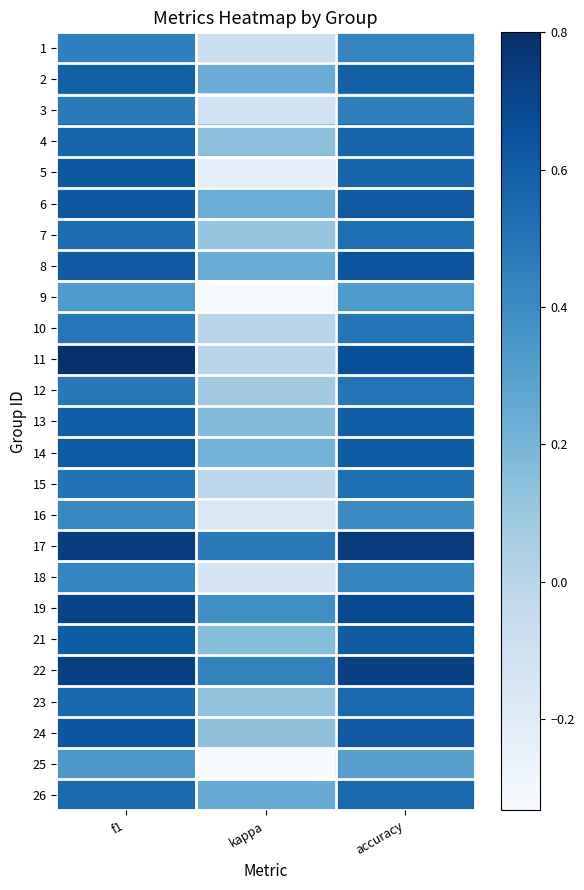

What is the spread (max minus min) of values at kappa?

0.8